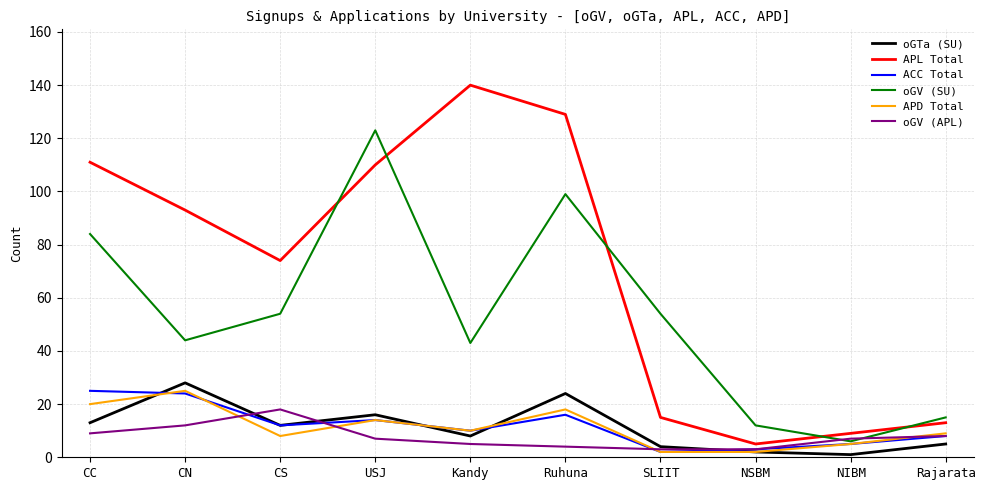

What is the maximum value for ACC Total?

25